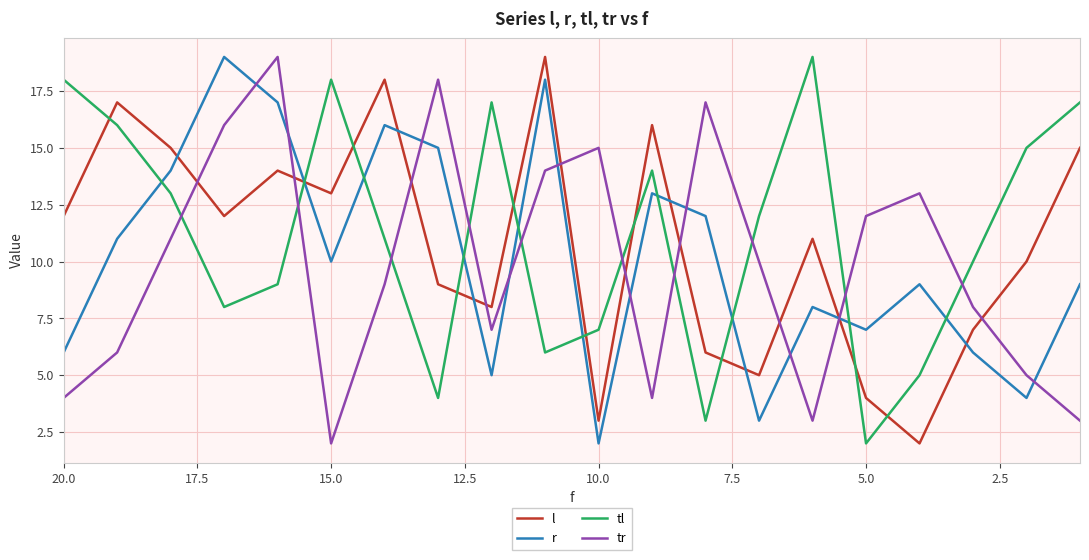

Reading right to left, list all the values displayed in this chart.

l: 15	10	7	2	4	11	5	6	16	3	19	8	9	18	13	14	12	15	17	12
r: 9	4	6	9	7	8	3	12	13	2	18	5	15	16	10	17	19	14	11	6
tl: 17	15	10	5	2	19	12	3	14	7	6	17	4	11	18	9	8	13	16	18
tr: 3	5	8	13	12	3	10	17	4	15	14	7	18	9	2	19	16	11	6	4